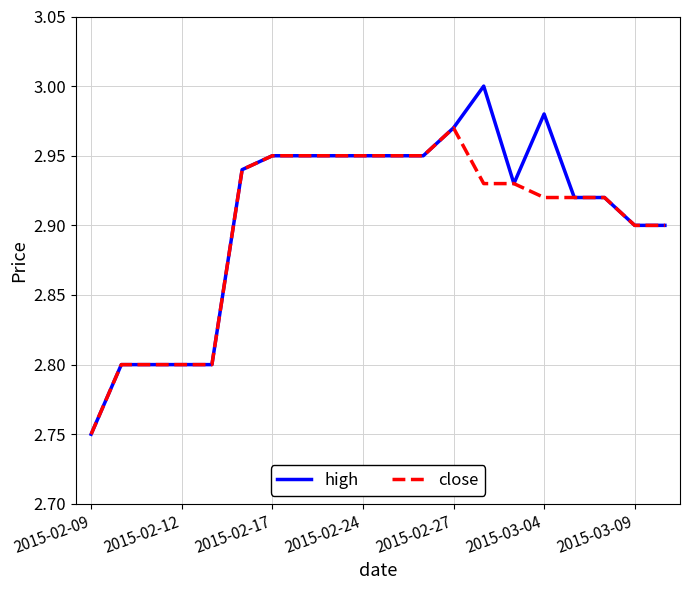

Which series has the widest spread of values?

high